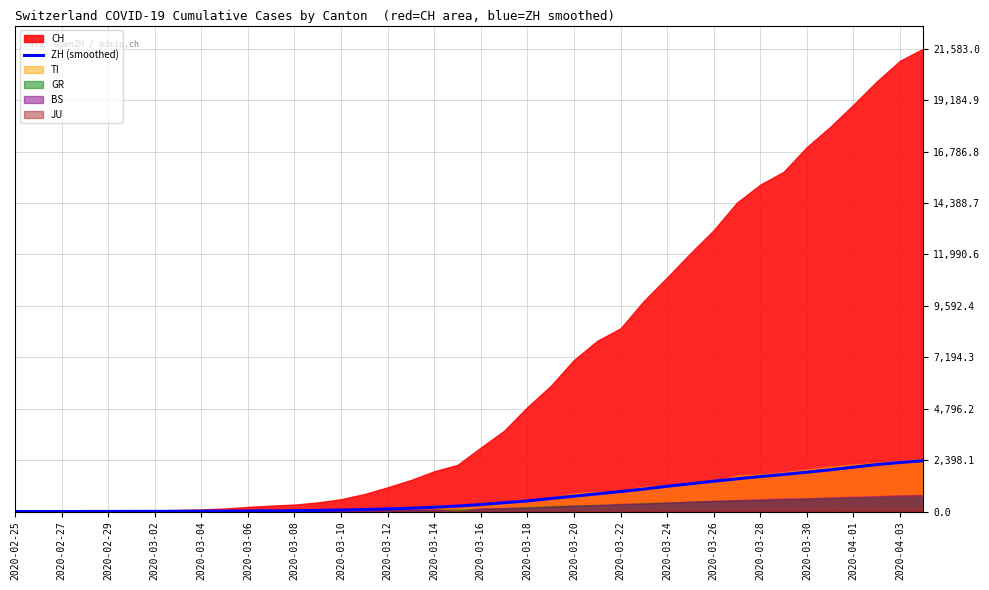

Does the chart have visible grid lines?

Yes